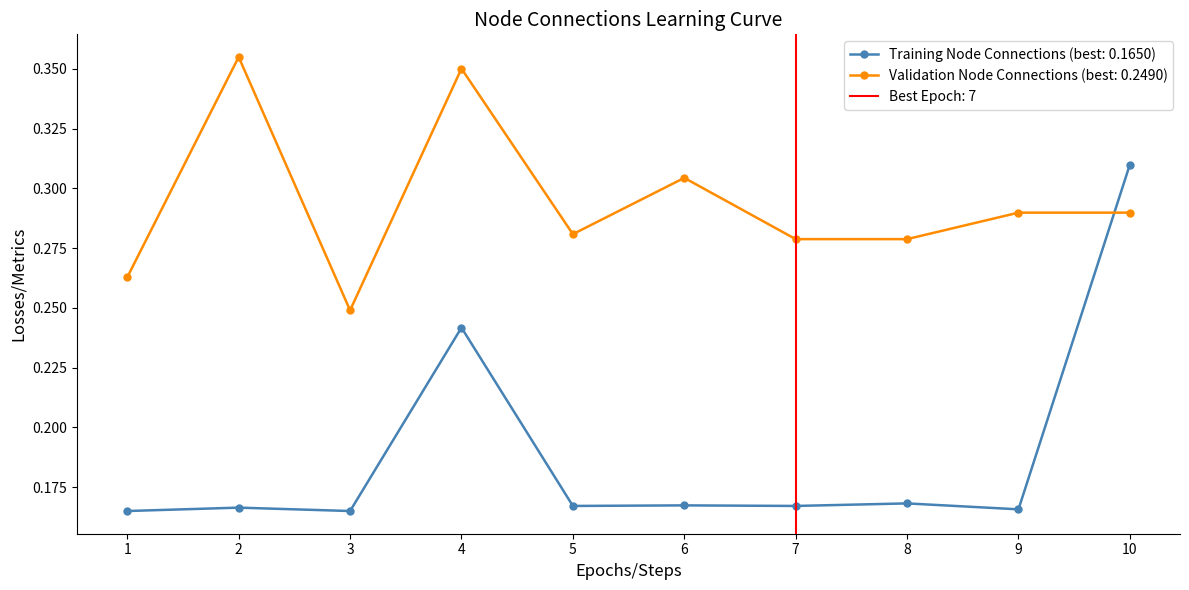

What is the minimum value for Validation?

0.2